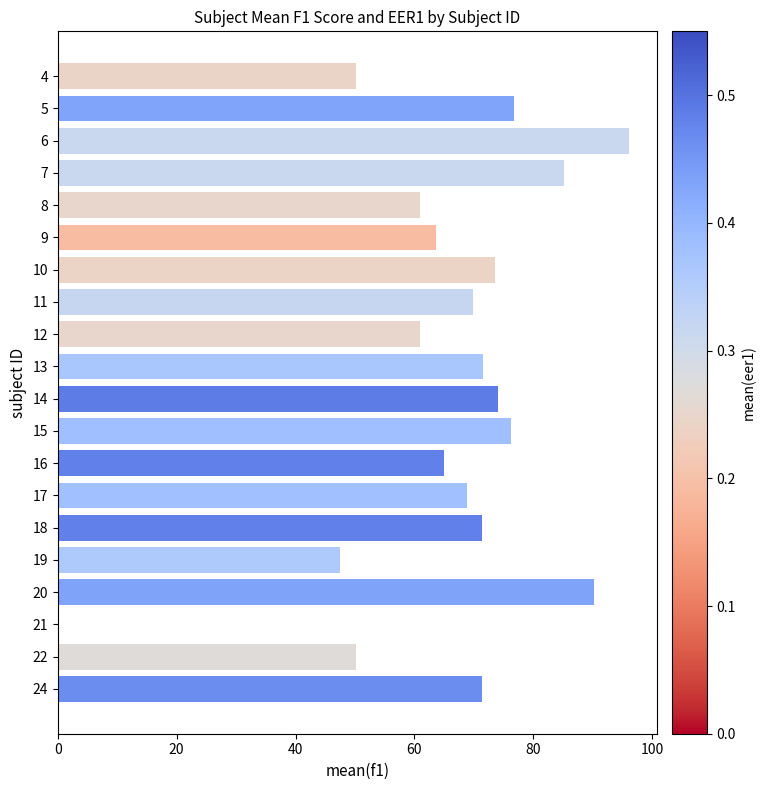

Which category has the highest value across all series?

6